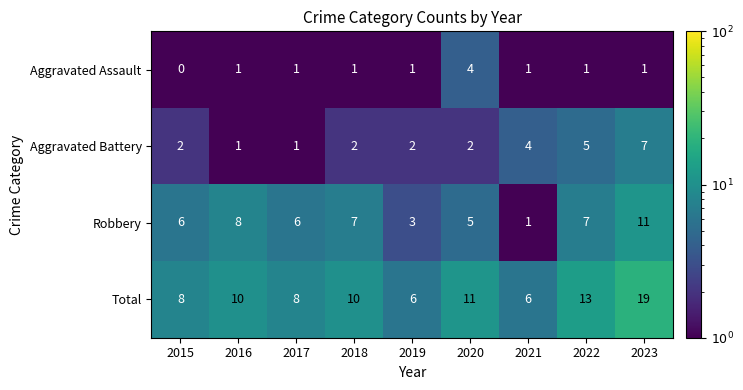

Is the value of Total at 2015 greater than the value of Aggravated Assault at 2021?

Yes